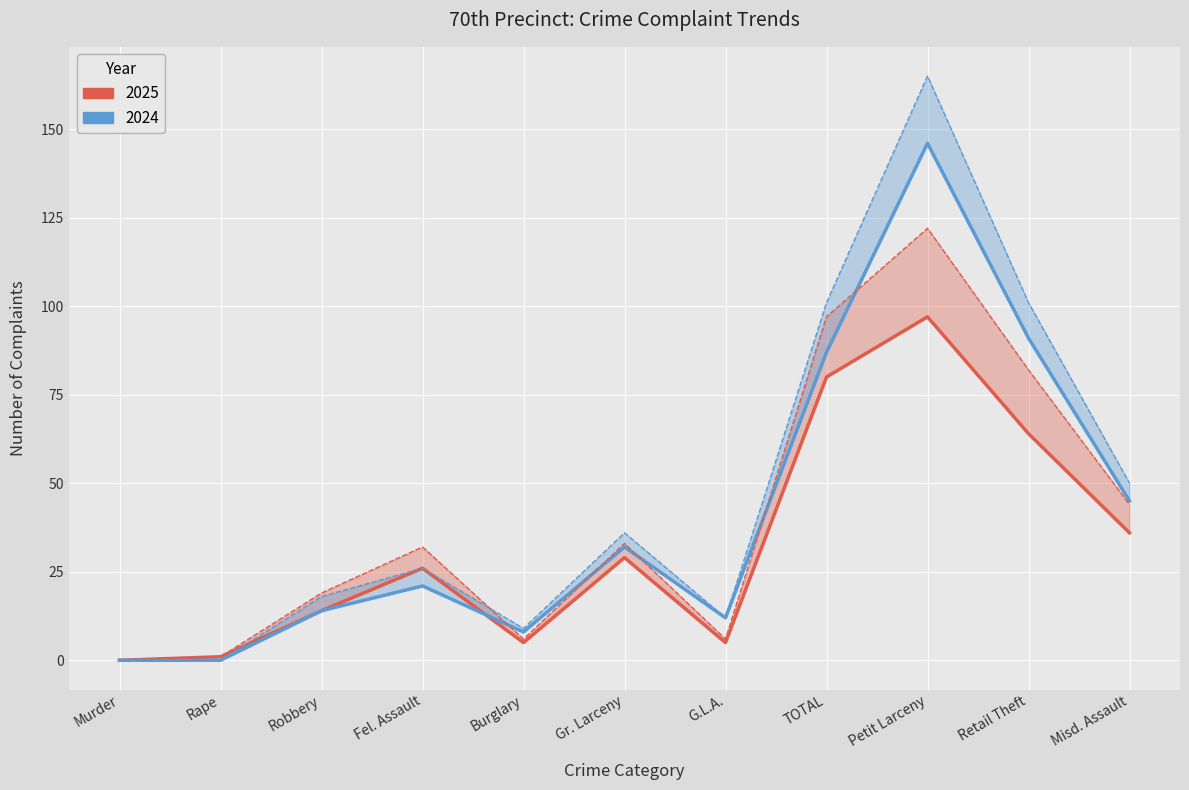

What position from the left is Murder?

1